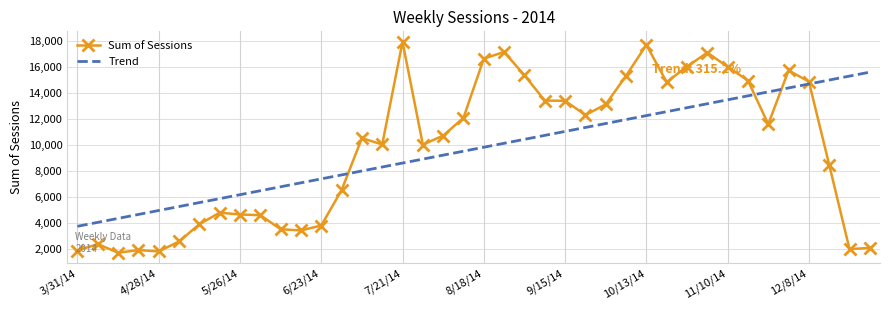

Which series has the largest range (max minus min)?

Sum of Sessions